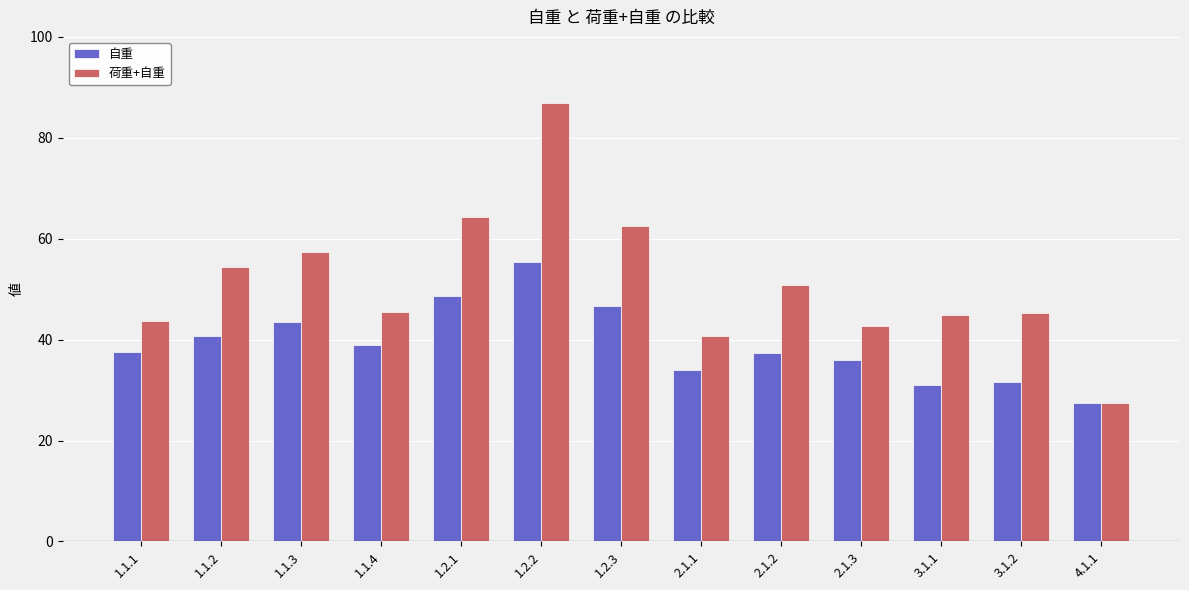

Rank the series by their average value, from lowest to highest.

自重, 荷重+自重